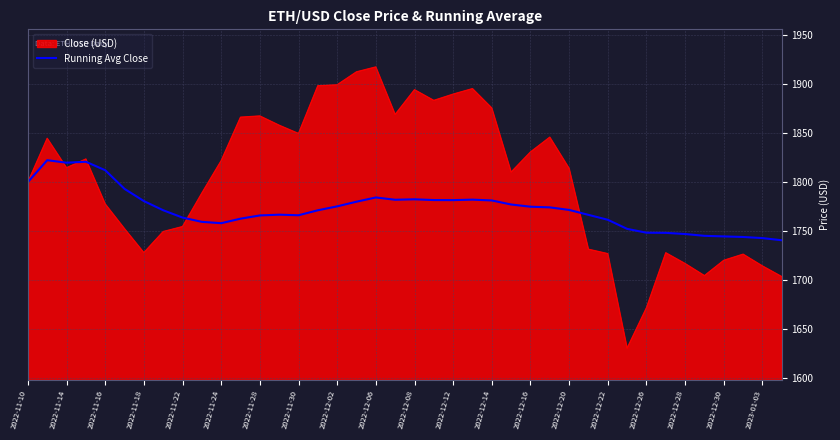

Which series has the widest spread of values?

Close (USD)